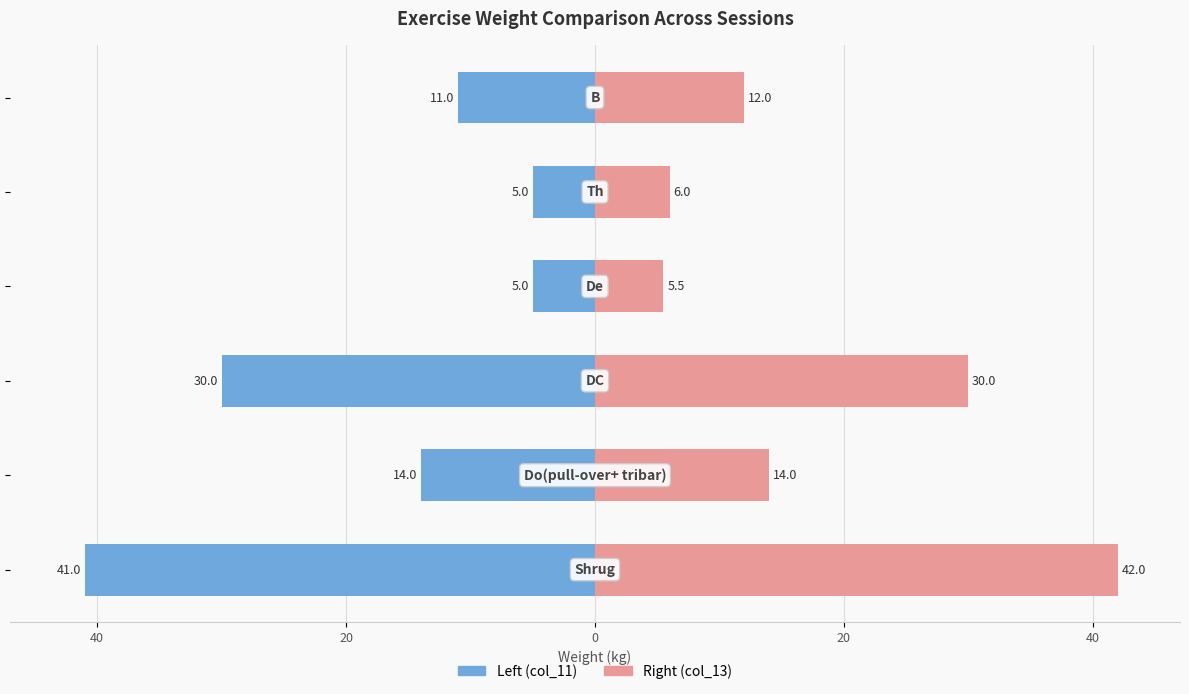

How many bars are there in each group?

2